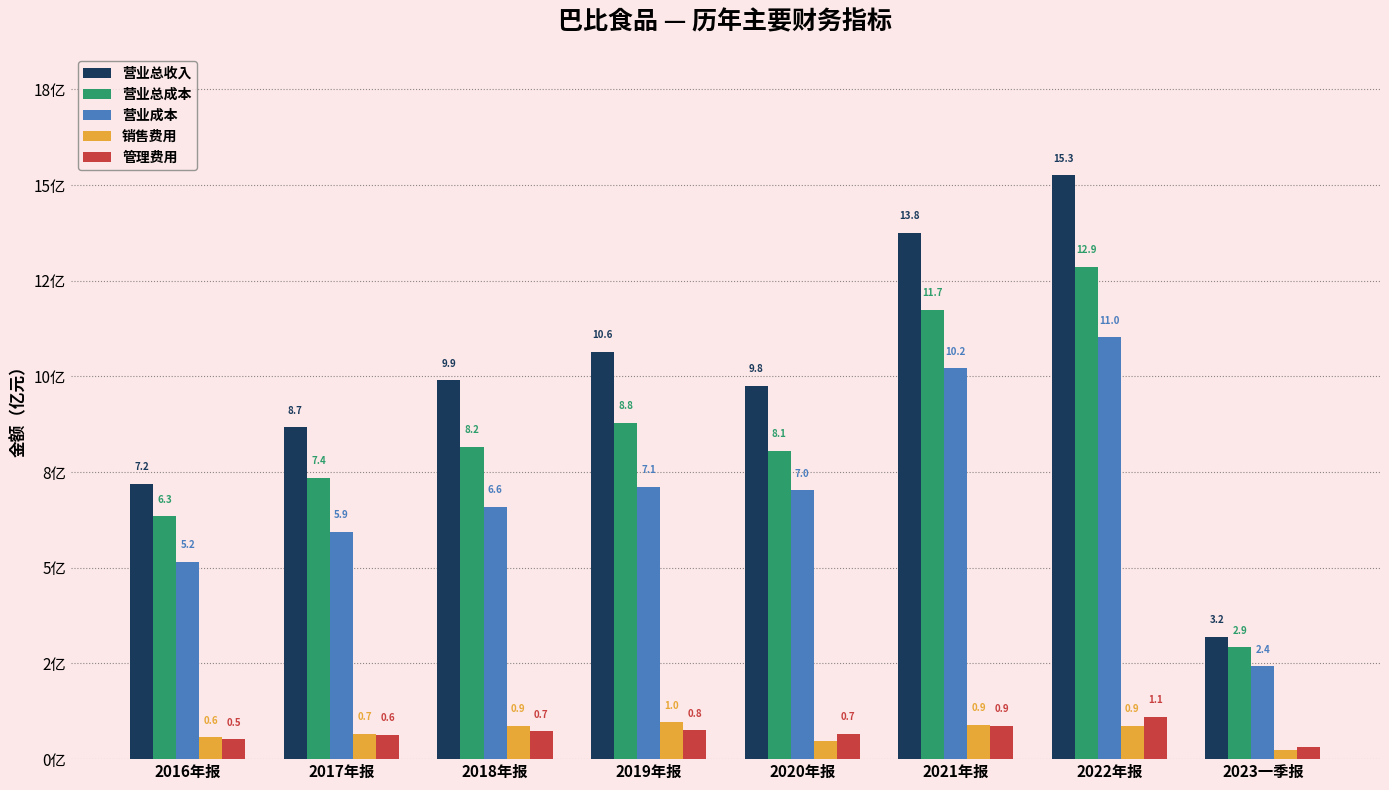

What is the value of the 营业总收入 bar at the 5th from the left?

9.8